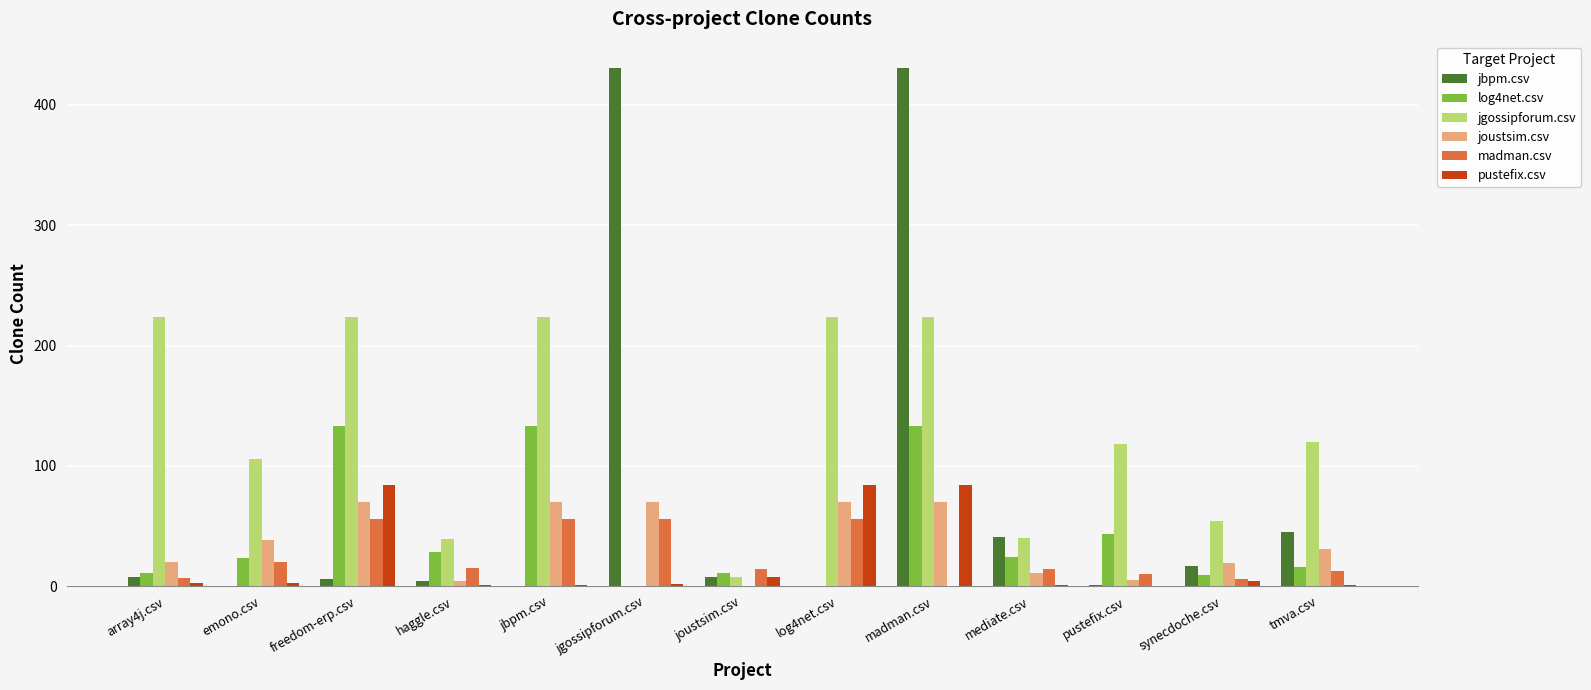

Is it true that joustsim.csv equals 70 at jgossipforum.csv?

True